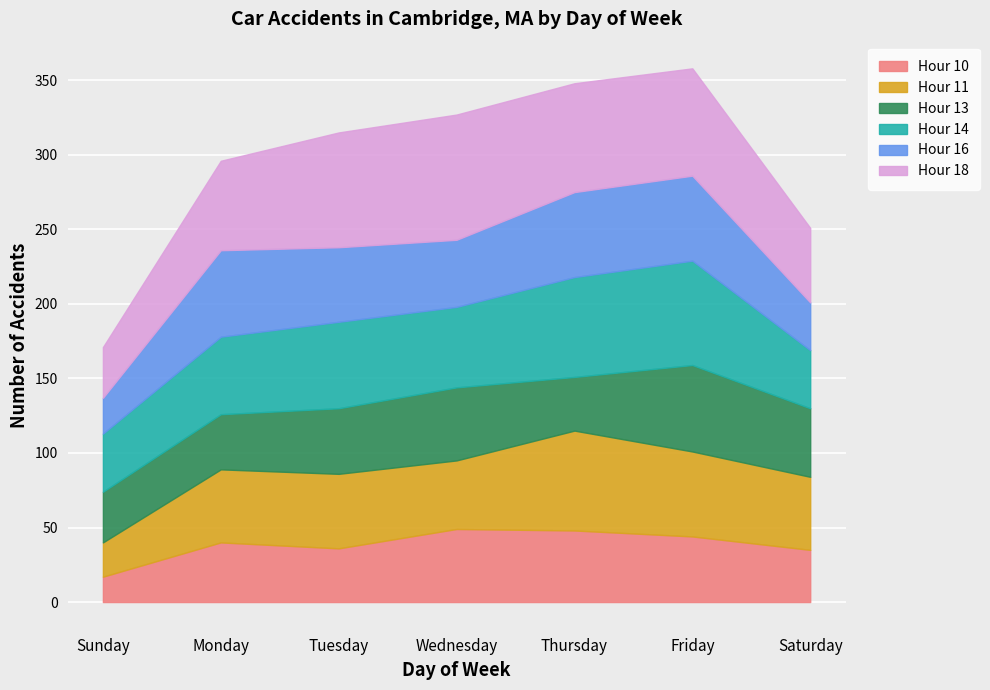

At which label does Hour 18 reach its peak?

Wednesday